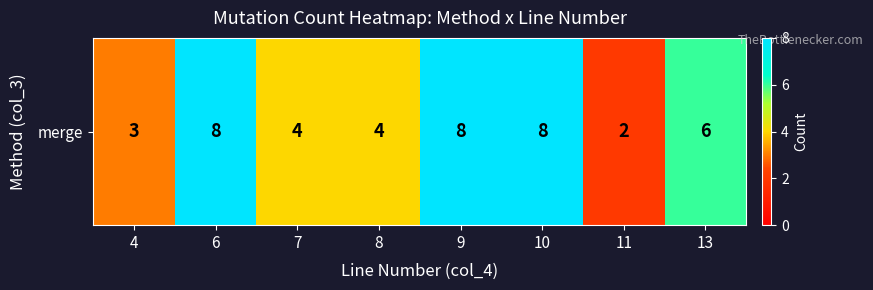

At which category does the chart reach its minimum across all series?

11